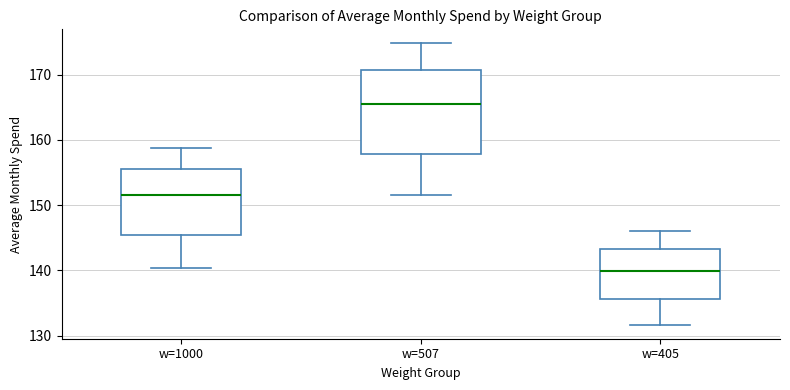

Where does the lower whisker of the box for w=1000 end on the y-axis? The values are not printed on the chart, so give them approximately, as read against the axis.

140